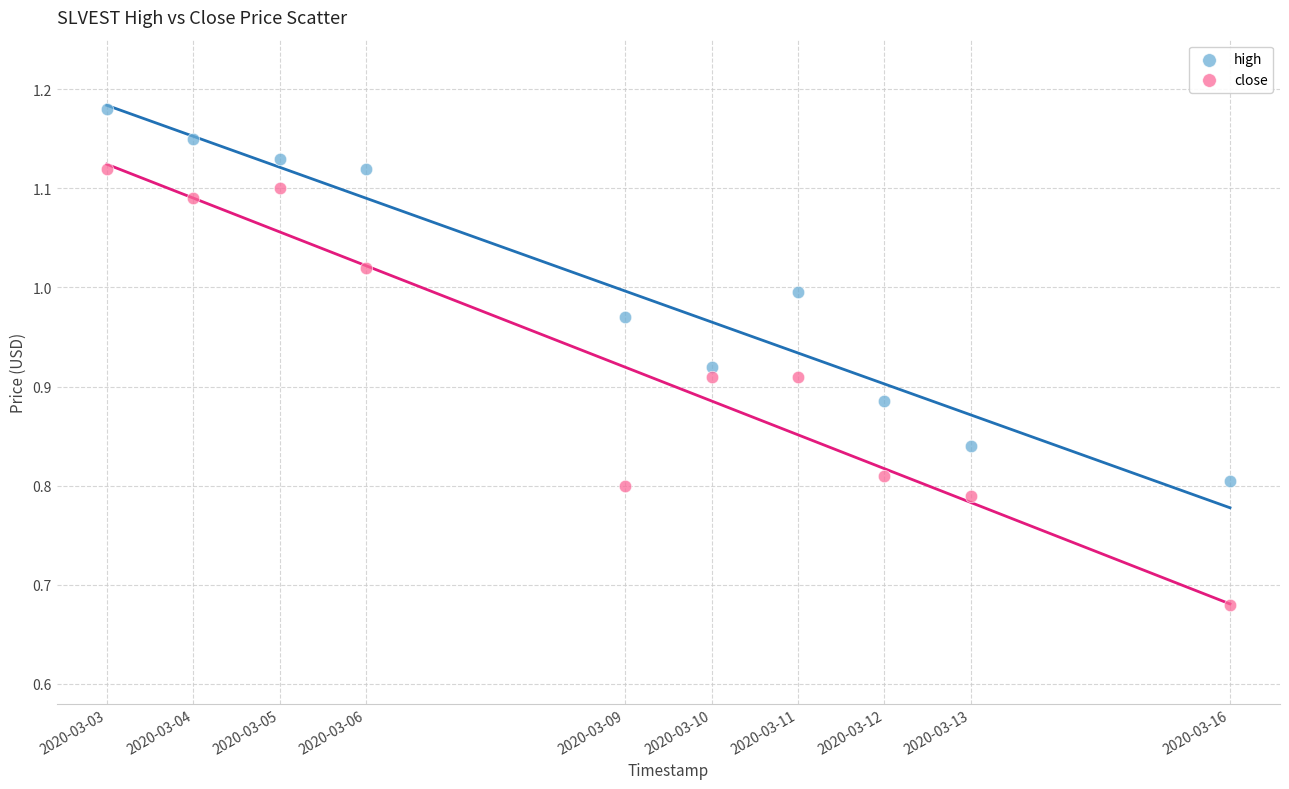

Which series reaches the minimum Y coordinate?

close